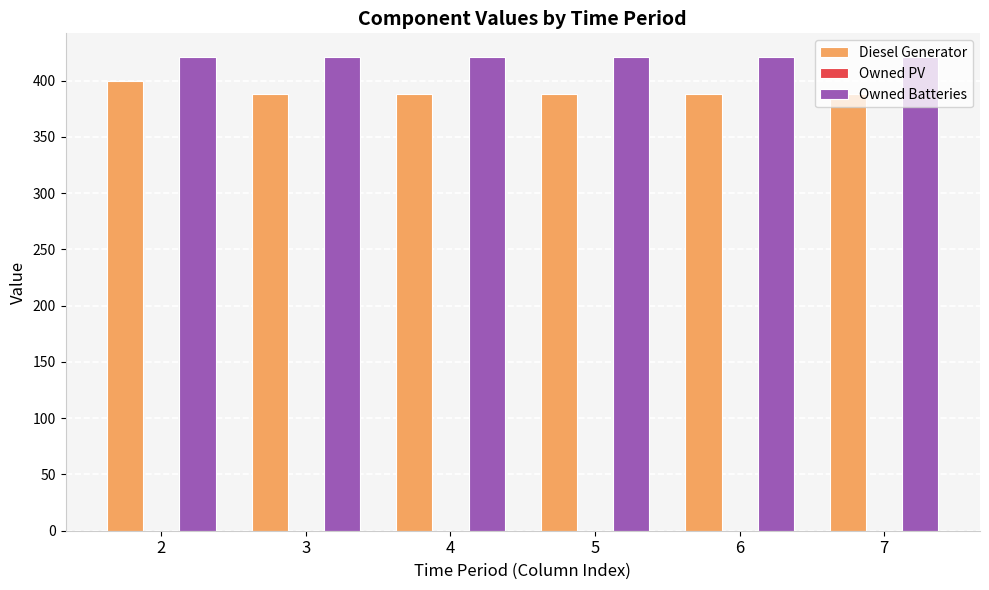

What is the value of the Owned Batteries bar at the 2nd from the left?

421